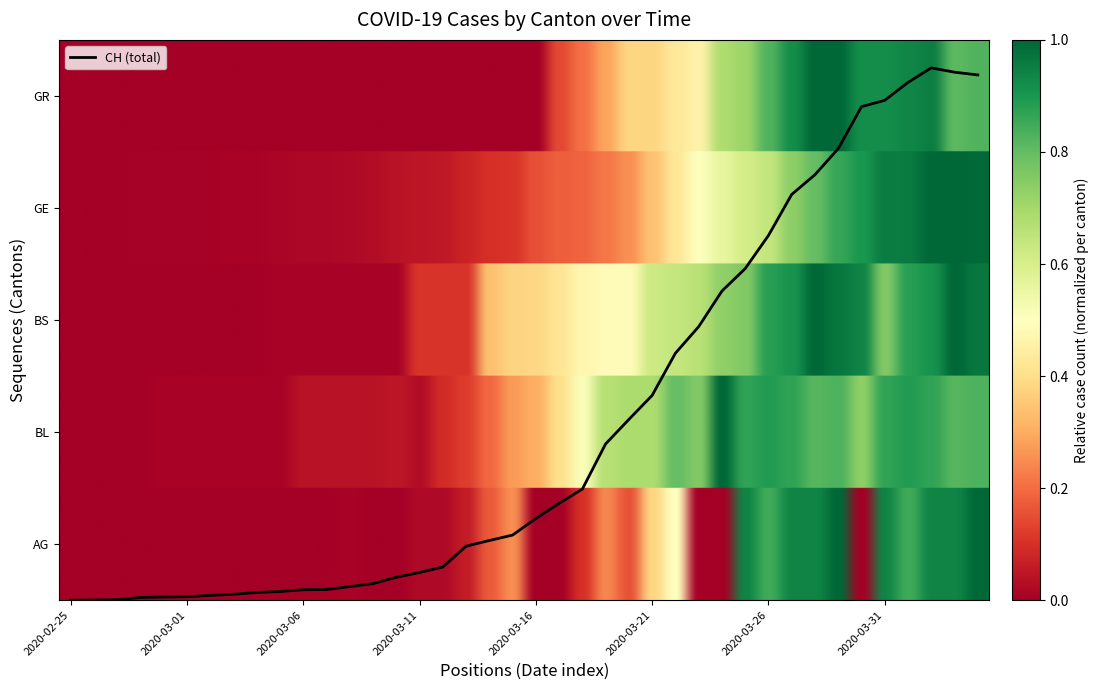

Reading left to right, what are all the values shown in this chart?

AG: 0.0	0.0	0.0	0.0	0.0	0.0	0.0	0.0	0.0	0.0	0.0	0.0	0.0	0.0	0.0	0.0	0.0	0.1	0.2	0.2	0.0	0.0	0.1	0.2	0.2	0.4	0.5	0.0	0.0	0.9	0.8	0.9	0.9	1.0	0.0	0.9	0.8	0.9	0.9	1.0
BL: 0.0	0.0	0.0	0.0	0.0	0.0	0.0	0.0	0.0	0.0	0.0	0.0	0.0	0.0	0.1	0.0	0.1	0.1	0.2	0.3	0.3	0.4	0.5	0.7	0.7	0.7	0.8	0.8	1.0	0.9	0.9	0.9	0.8	0.8	0.7	0.9	0.9	0.9	0.8	0.8
BS: 0.0	0.0	0.0	0.0	0.0	0.0	0.0	0.0	0.0	0.0	0.0	0.0	0.0	0.0	0.0	0.1	0.1	0.1	0.3	0.4	0.4	0.4	0.5	0.5	0.5	0.6	0.6	0.7	0.7	0.8	0.9	0.9	1.0	1.0	0.9	0.8	0.9	0.9	1.0	1.0
GE: 0.0	0.0	0.0	0.0	0.0	0.0	0.0	0.0	0.0	0.0	0.0	0.0	0.0	0.0	0.0	0.0	0.1	0.1	0.1	0.1	0.2	0.2	0.2	0.2	0.3	0.3	0.4	0.5	0.6	0.6	0.6	0.7	0.8	0.9	0.9	1.0	1.0	1.0	1.0	1.0
GR: 0.0	0.0	0.0	0.0	0.0	0.0	0.0	0.0	0.0	0.0	0.0	0.0	0.0	0.0	0.0	0.0	0.0	0.0	0.0	0.0	0.0	0.1	0.2	0.3	0.4	0.4	0.4	0.5	0.7	0.7	0.8	0.9	1.0	1.0	0.9	0.9	0.9	1.0	0.8	0.8
CH: 0.0	4.0	8.1	48.6	56.7	60.7	85.0	105.2	137.6	153.8	186.2	190.2	242.9	295.5	408.8	493.8	591.0	963.4	1064.6	1161.7	1457.2	1728.4	1983.4	2788.9	3226.0	3655.1	4408.0	4881.6	5517.0	5917.8	6508.7	7241.4	7593.5	8059.0	8807.8	8921.2	9240.9	9500.0	9423.1	9374.5